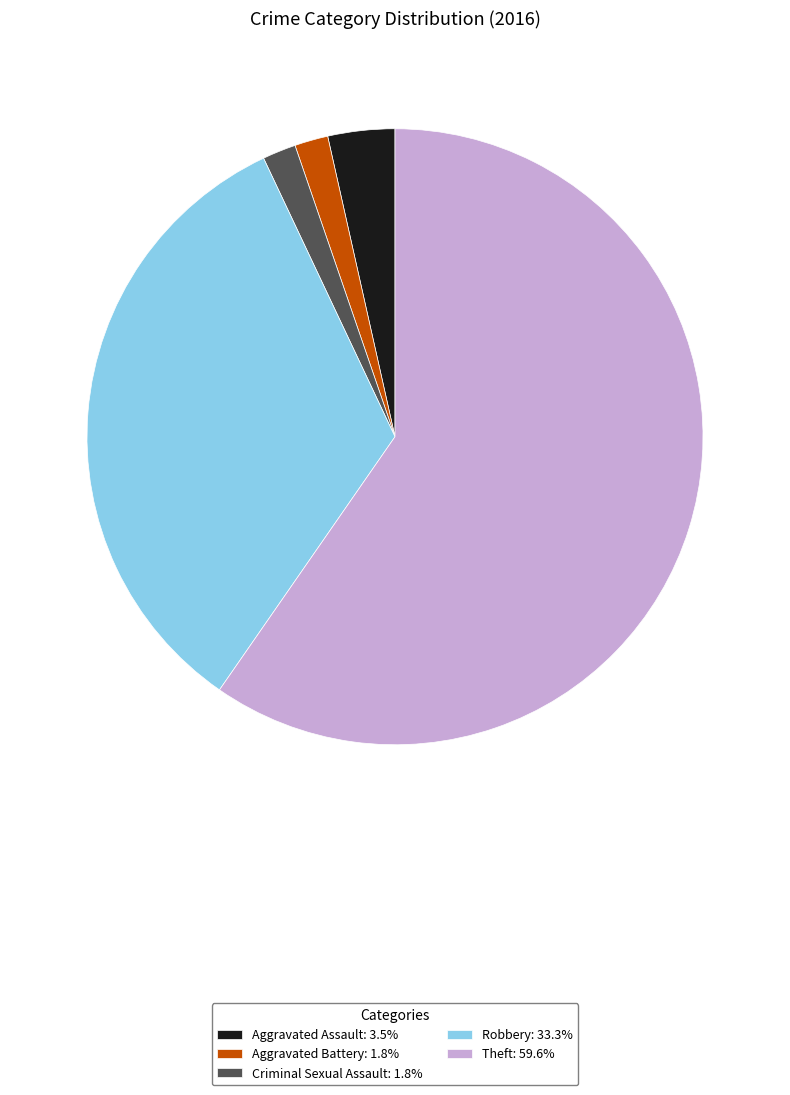

Approximately how many times larger is the value at Criminal Sexual Assault: 1.8% compared to Aggravated Assault: 3.5%?

0.5